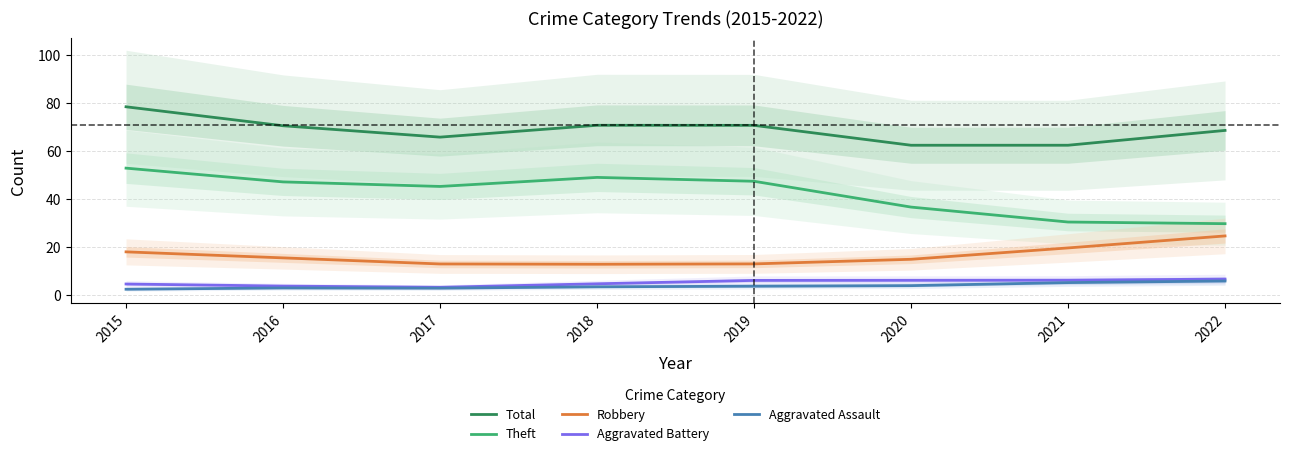

Between 2015 and 2020, which series saw the biggest shift?

Theft